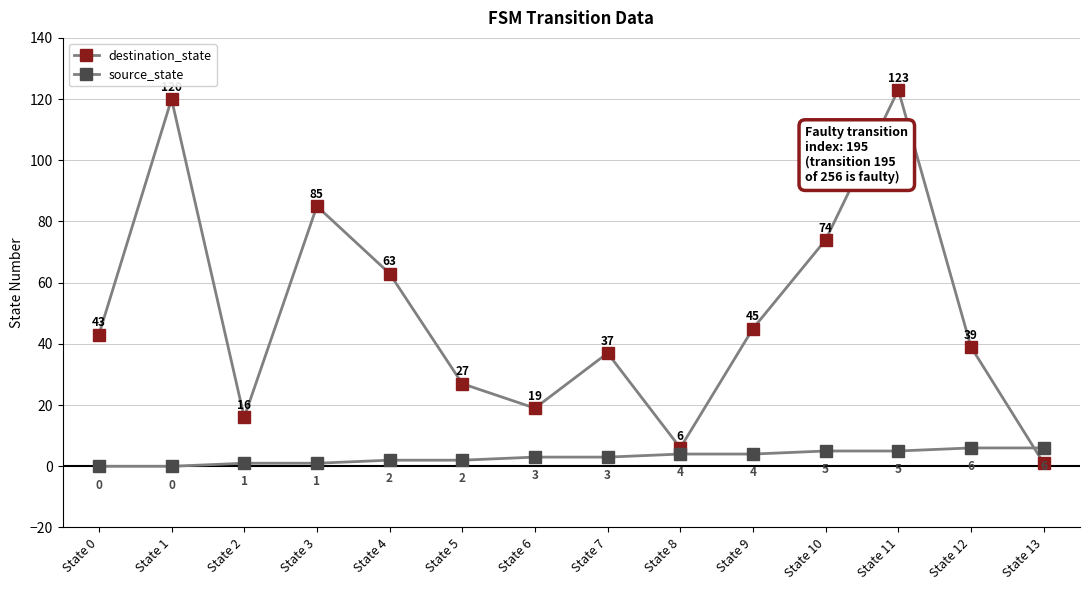

How many lines are shown in the chart?

2